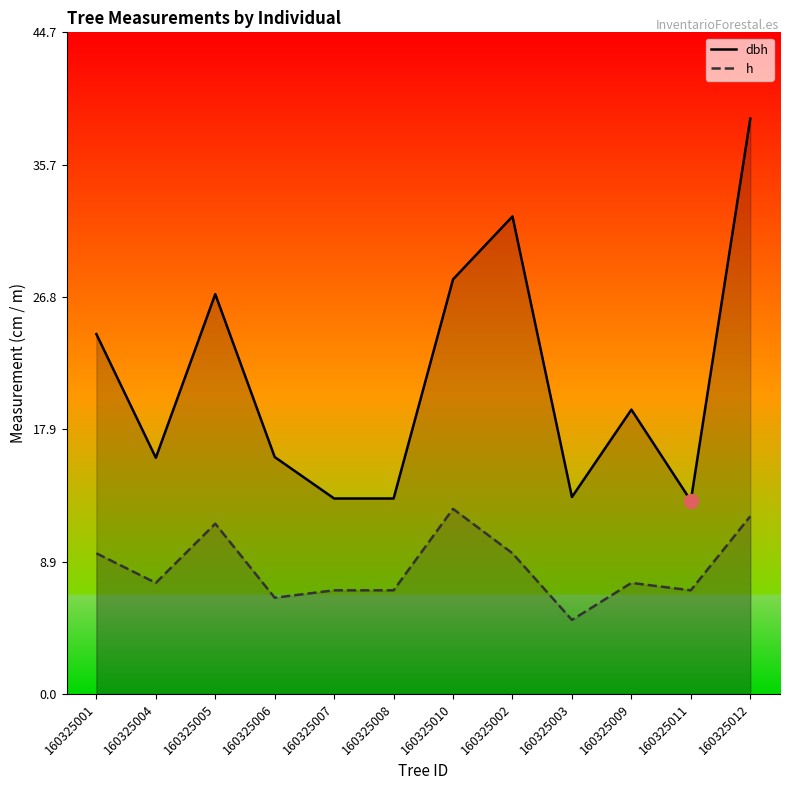

True or false: h and dbh intersect in this chart.

False